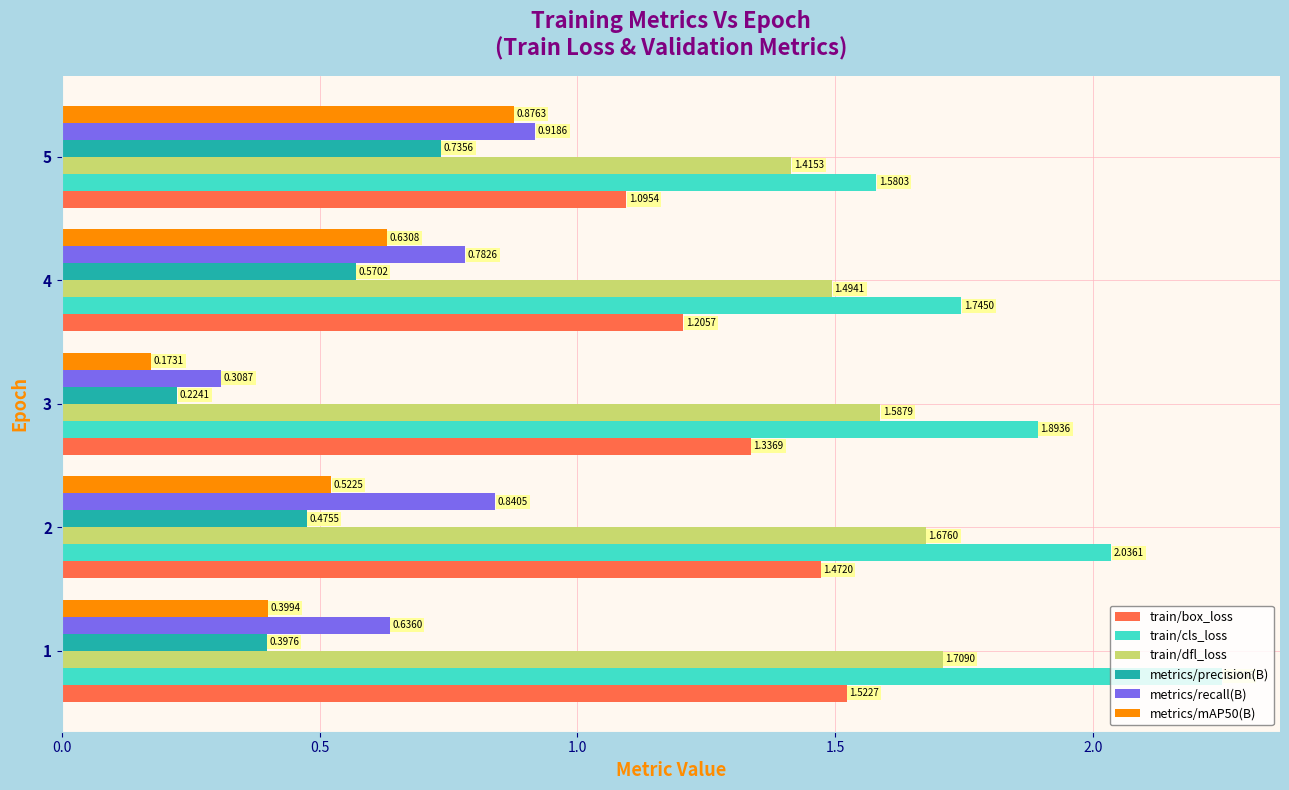

List the labels in order of train/dfl_loss value, smallest first.

5, 4, 3, 2, 1